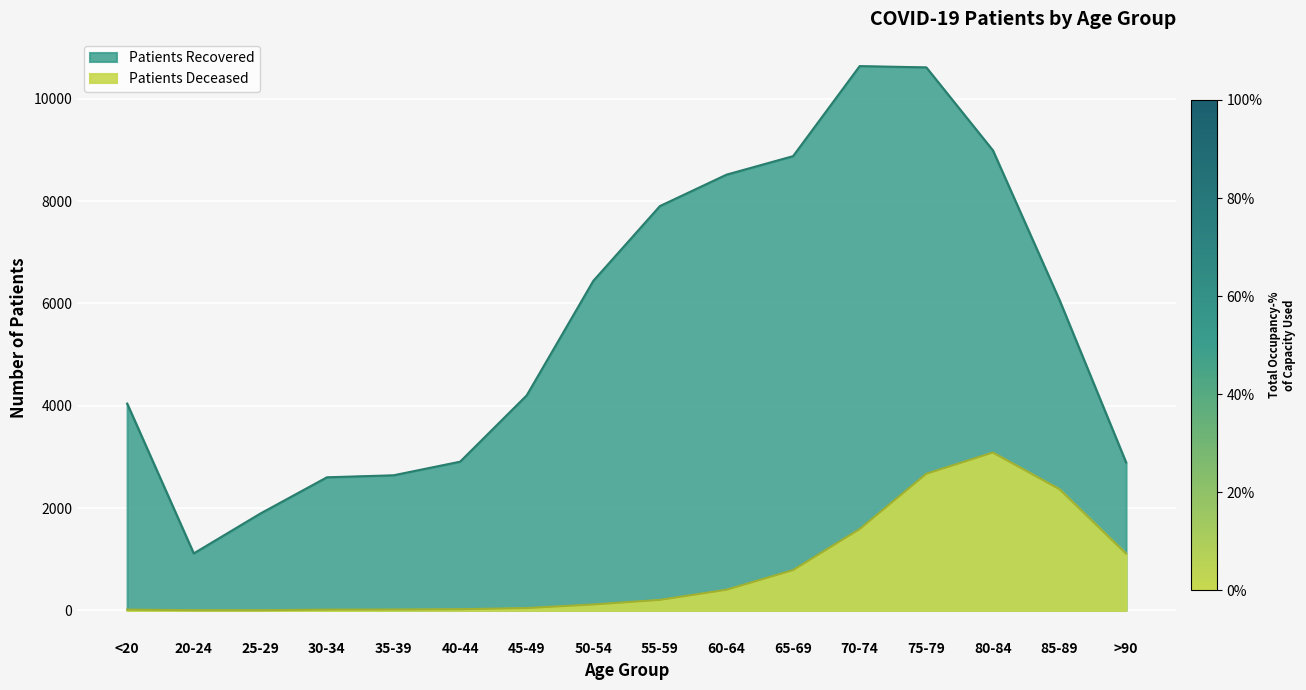

Where is the first local maximum for patients_deceased?

80-84